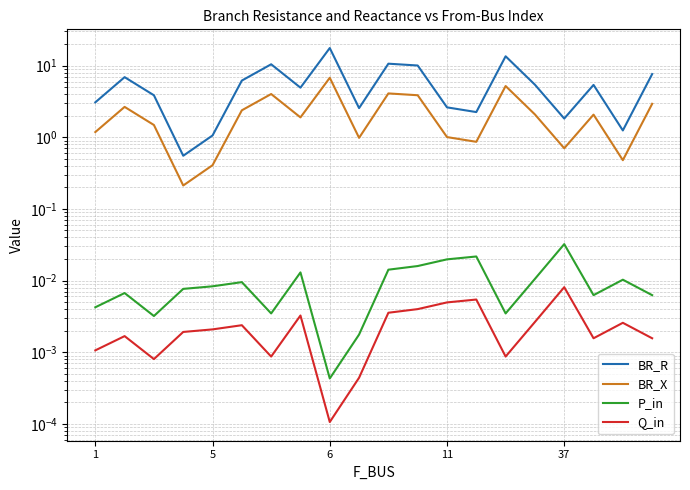

Reading left to right, what are all the values shown in this chart?

BR_R: 3.1	6.9	3.9	0.6	1.1	6.2	10.4	4.9	17.6	2.6	10.6	10.0	2.6	2.2	13.5	5.4	1.8	5.4	1.2	7.6
BR_X: 1.2	2.7	1.5	0.2	0.4	2.4	4.0	1.9	6.8	1.0	4.1	3.9	1.0	0.9	5.2	2.1	0.7	2.1	0.5	2.9
P_in: 0.0	0.0	0.0	0.0	0.0	0.0	0.0	0.0	0.0	0.0	0.0	0.0	0.0	0.0	0.0	0.0	0.0	0.0	0.0	0.0
Q_in: 0.0	0.0	0.0	0.0	0.0	0.0	0.0	0.0	0.0	0.0	0.0	0.0	0.0	0.0	0.0	0.0	0.0	0.0	0.0	0.0